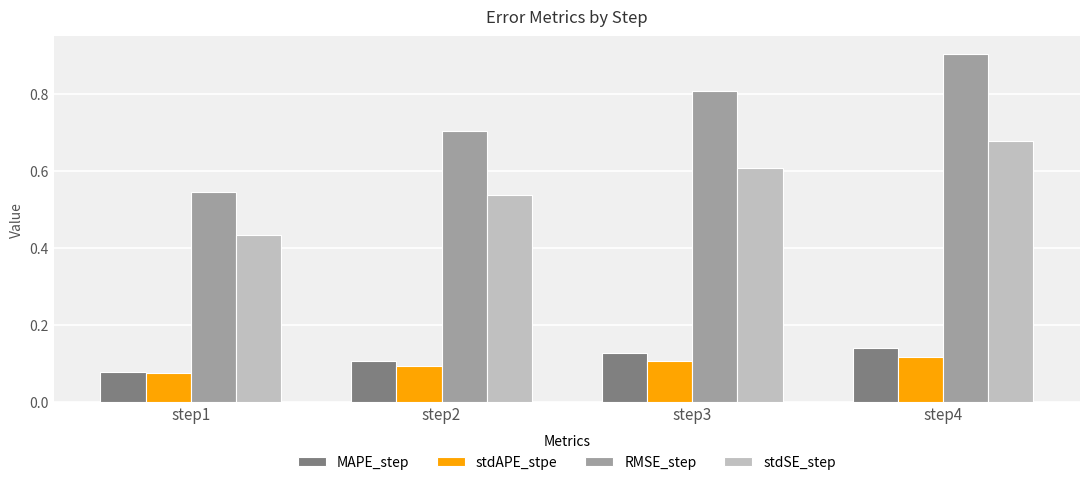

How many categories are shown in the chart?

4